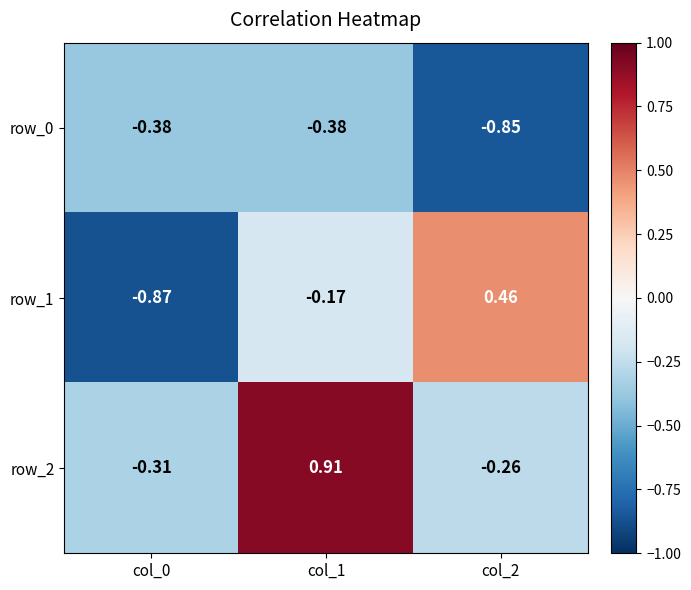

At which label is row_2 closest to 0?

col_2